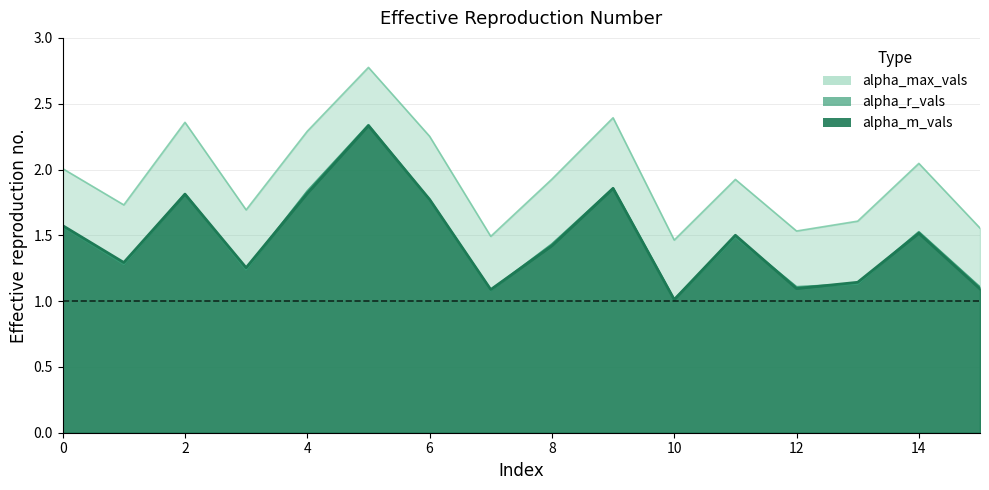

True or false: alpha_max_vals has a value of 2.0 at 10.

False